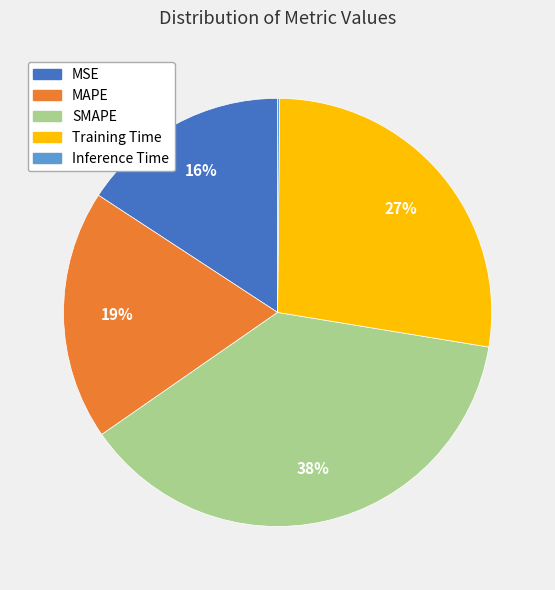

Is there a majority slice in this chart?

No